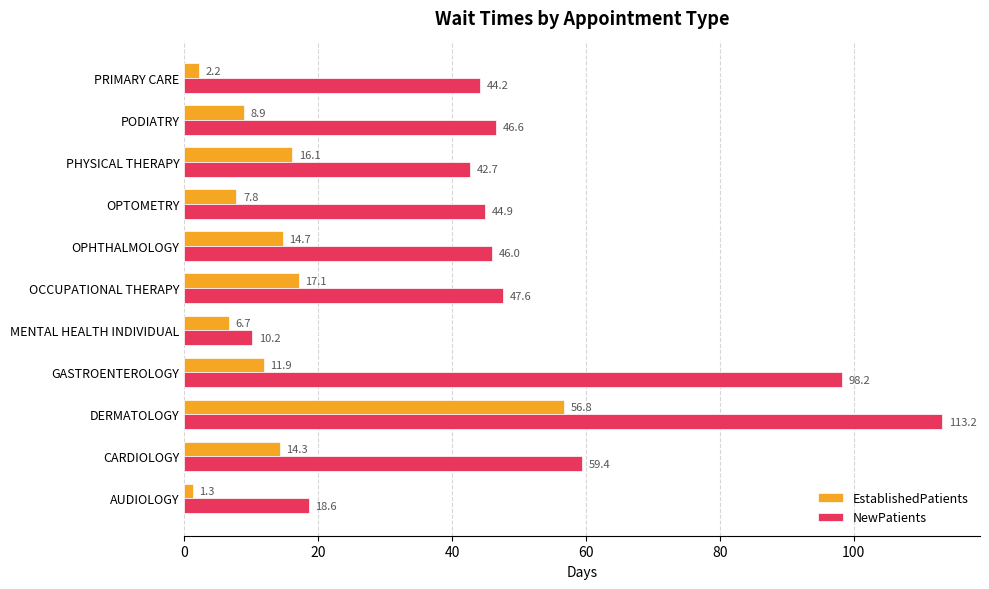

Where is NewPatients nearest to the value 61?

CARDIOLOGY